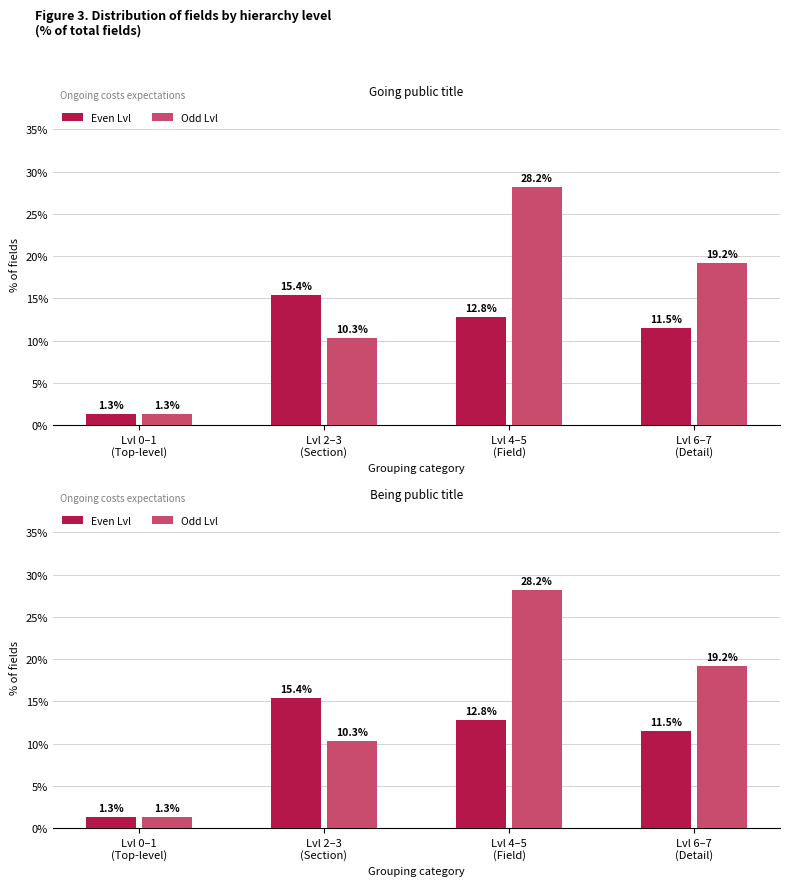

Reading right to left, list all the values displayed in this chart.

Even Lvl: Lvl 6–7
(Detail)=11.5	Lvl 4–5
(Field)=12.8	Lvl 2–3
(Section)=15.4	Lvl 0–1
(Top-level)=1.3
Odd Lvl: Lvl 6–7
(Detail)=19.2	Lvl 4–5
(Field)=28.2	Lvl 2–3
(Section)=10.3	Lvl 0–1
(Top-level)=1.3